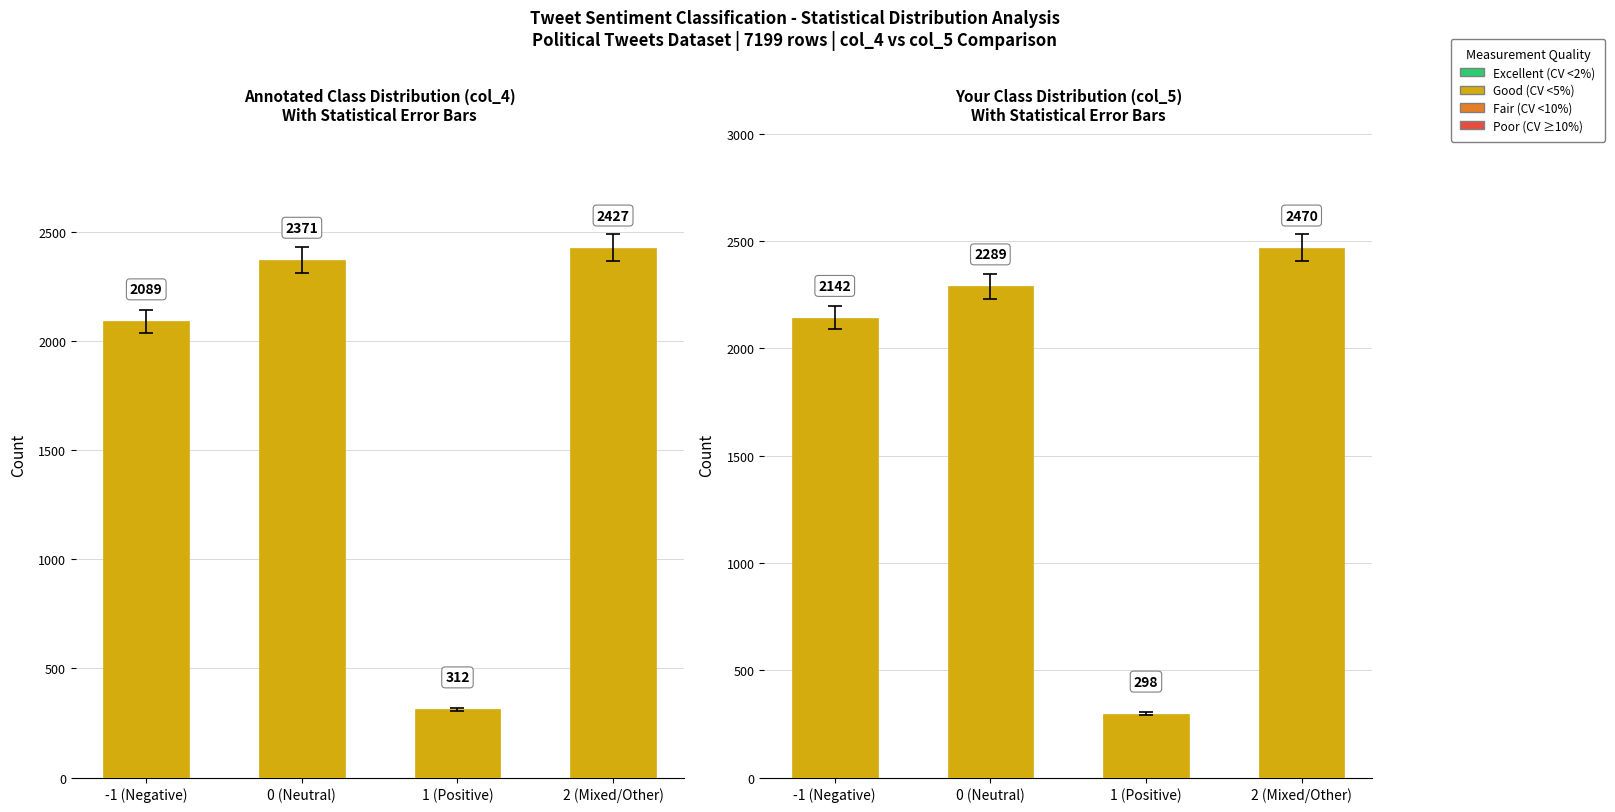

Approximately how many times larger is the value at 0 (Neutral) compared to -1 (Negative)?

1.1